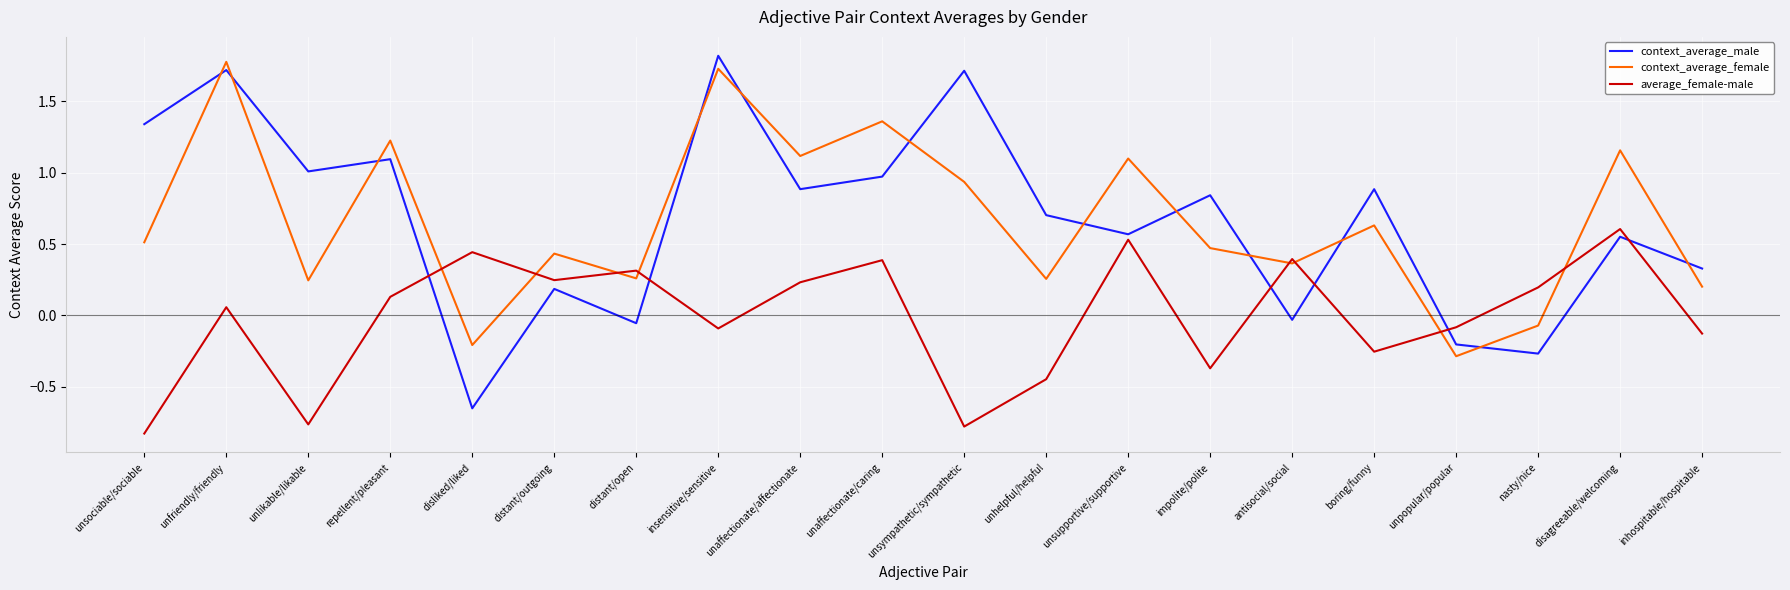

How many lines are shown in the chart?

3